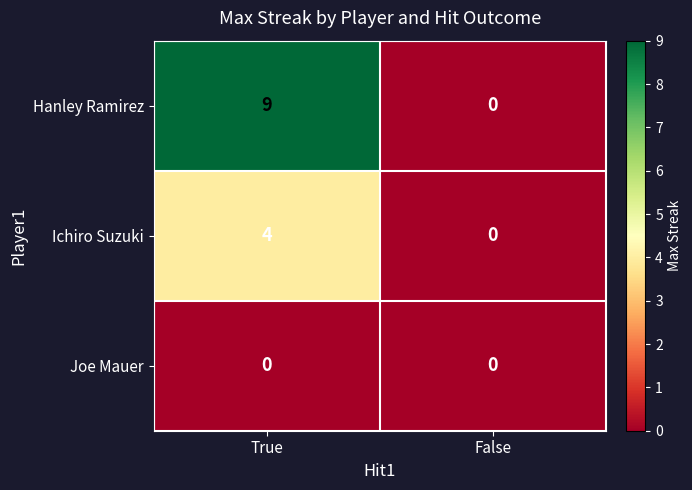

True or false: Hanley Ramirez has a value of 0 at False.

True